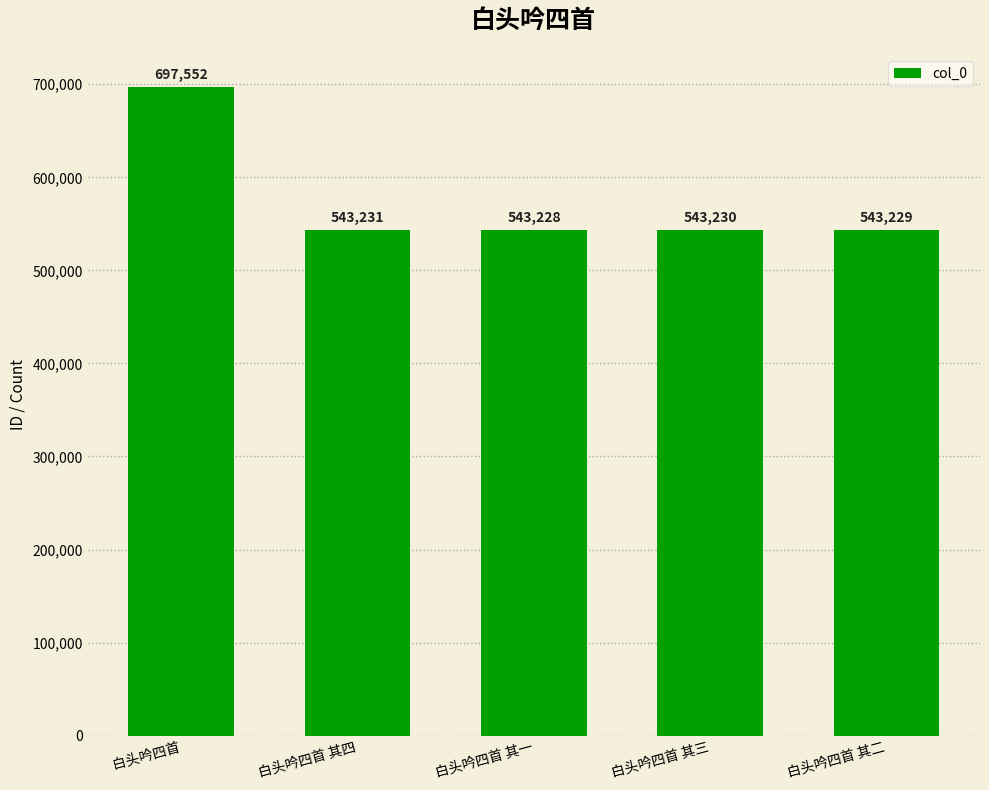

At which category does the chart reach its minimum across all series?

白头吟四首 其一